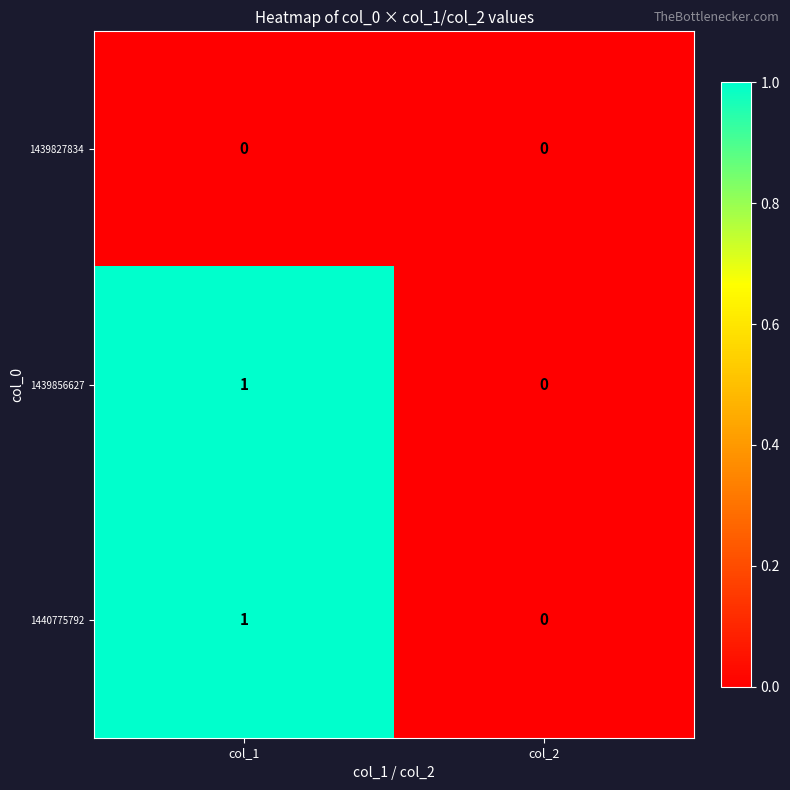

Reading left to right, what are all the values shown in this chart?

1439827834: 0	0
1439856627: 1	0
1440775792: 1	0